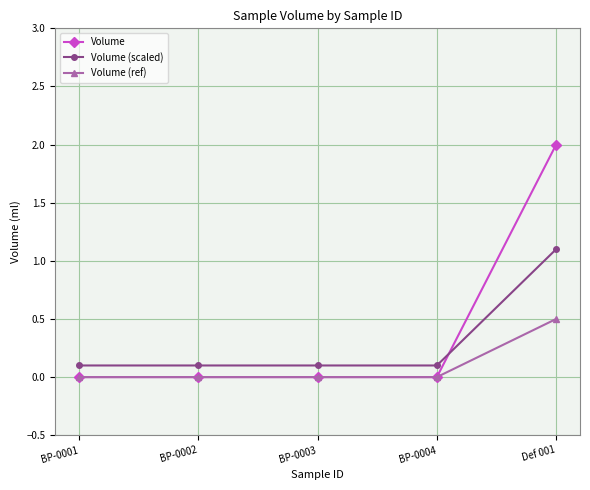

What is the value of the Volume (scaled) point at the 2nd from the left?

0.1